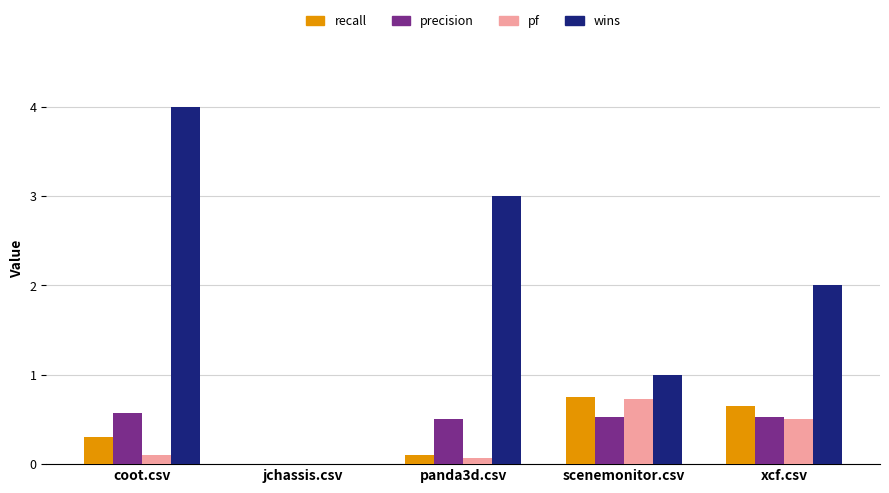

Are the bars horizontal?

No